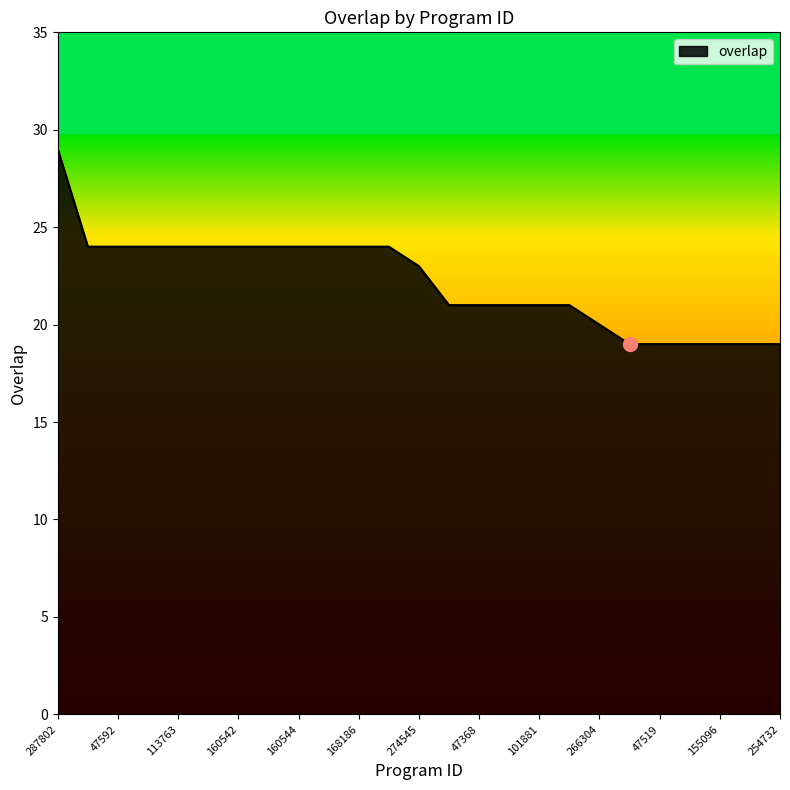

Count the values in the range 20 to 24.

18